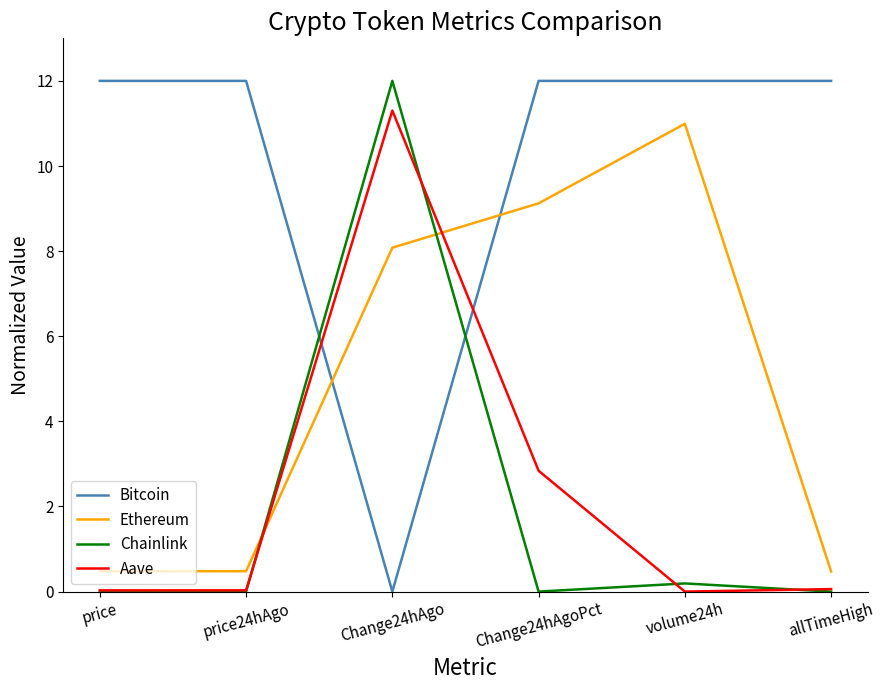

What position from the left is Change24hAgoPct?

4